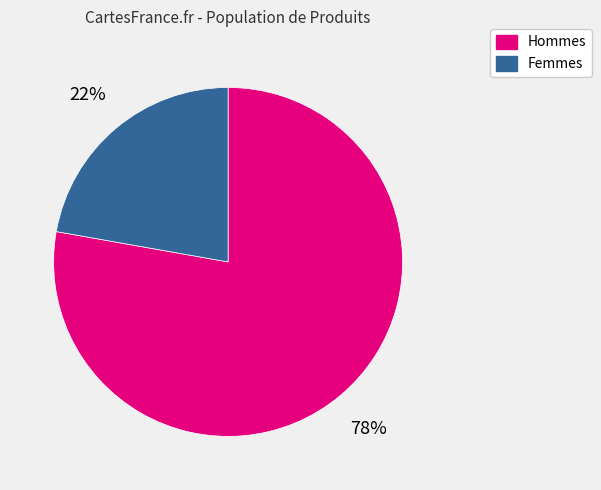

To the nearest percent, what is the difference between the largest and smallest slice percentages?

56%